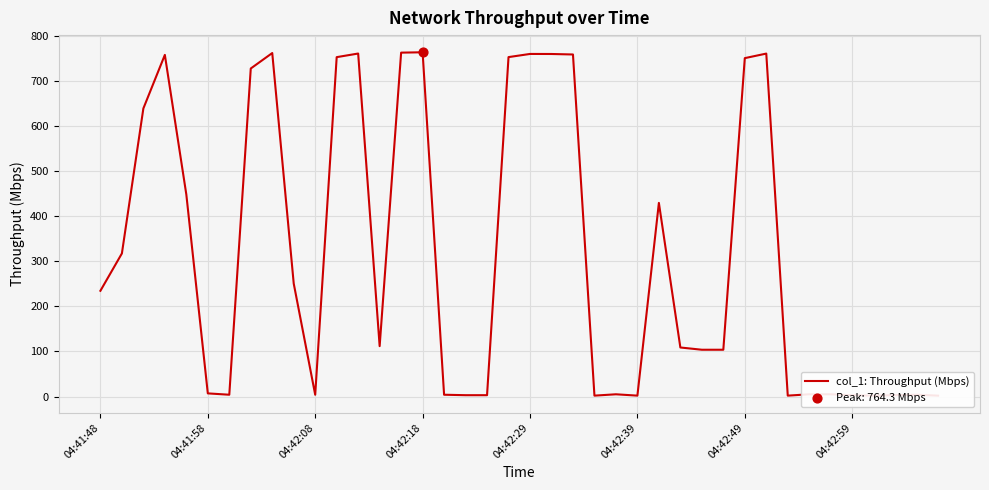

What is the ratio of the value at 37 to the value at 39?

1.5